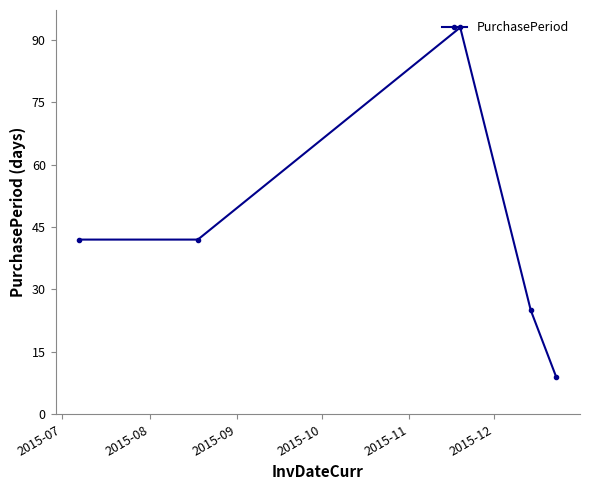

What is the difference between the second highest and minimum values?

33